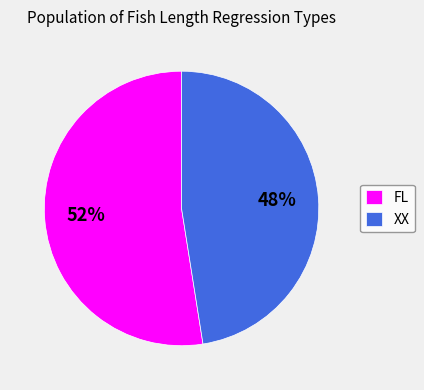

What is the smallest slice in the pie chart?

XX